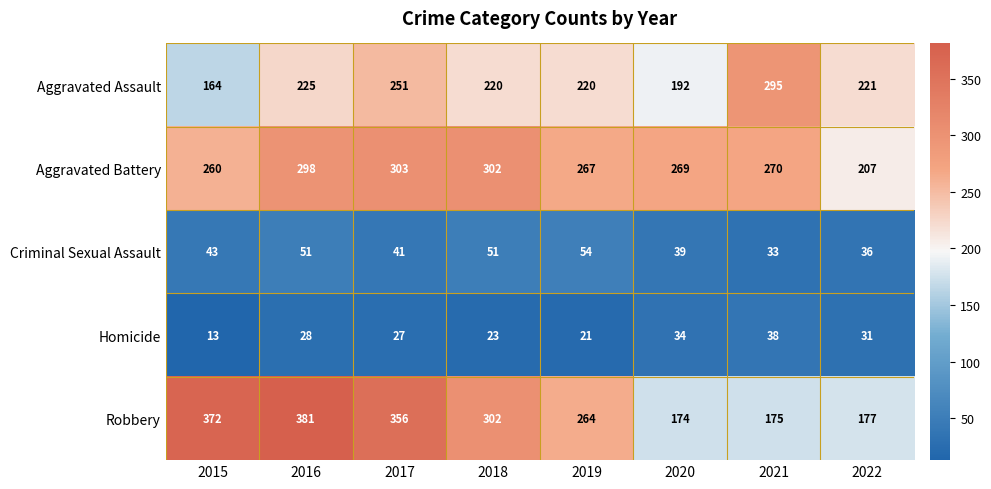

What is the difference between the maximum and minimum values in the Aggravated Battery series?

96